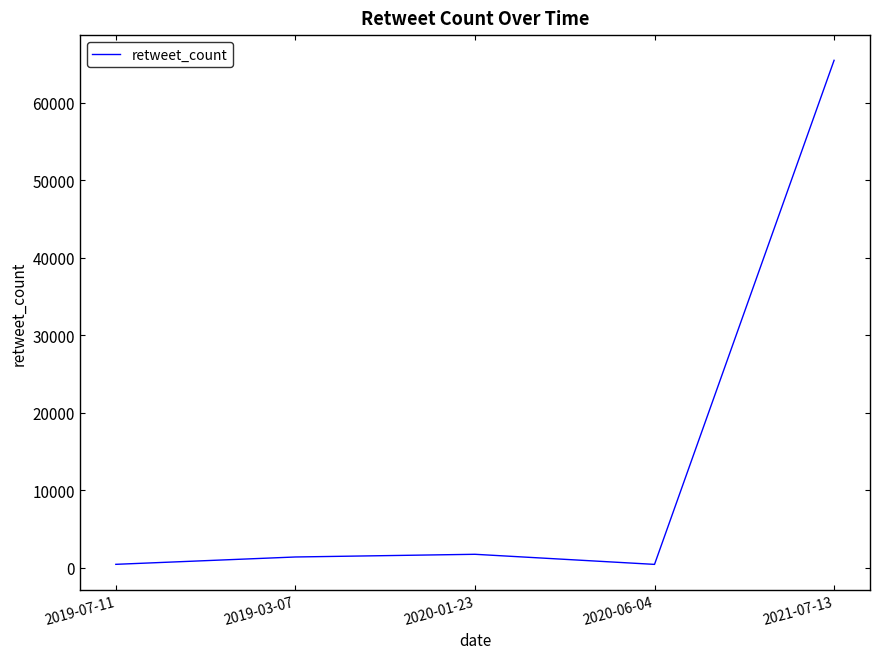

How many interior local peaks (higher than both neighbors) does the data have?

1